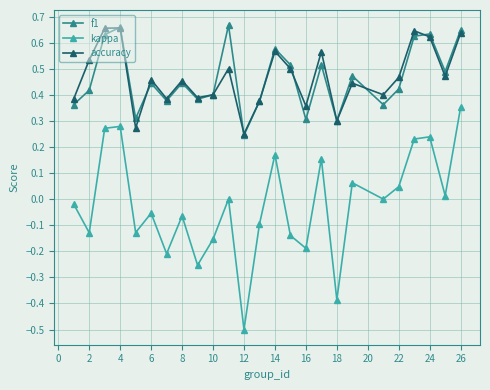

What is the difference between the maximum and minimum values in the kappa series?

0.9